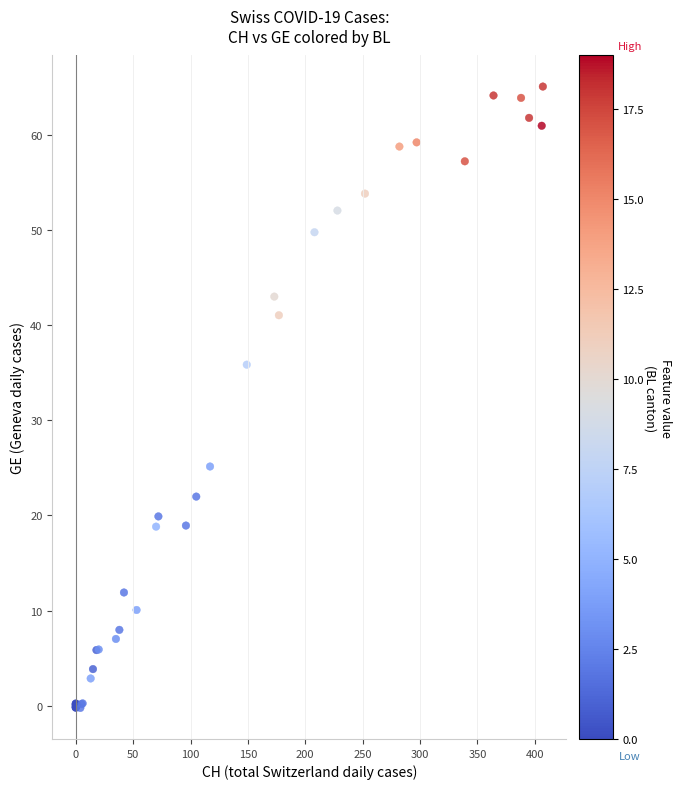

What Y value in the scatter plot is closest to 32?

35.8